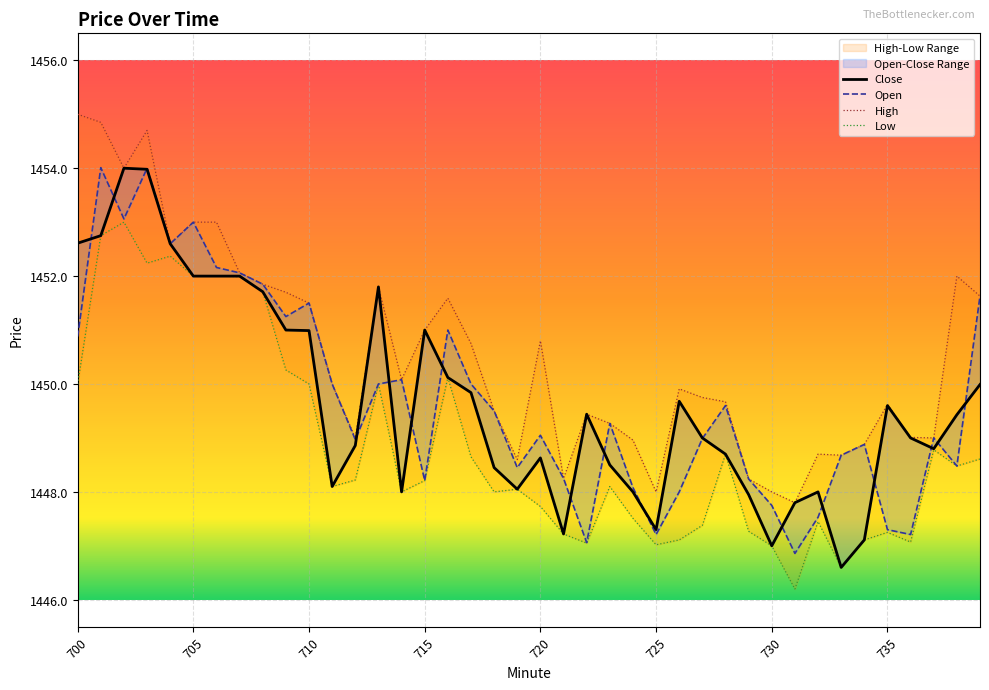

What is the maximum value shown in the chart?

1455.0